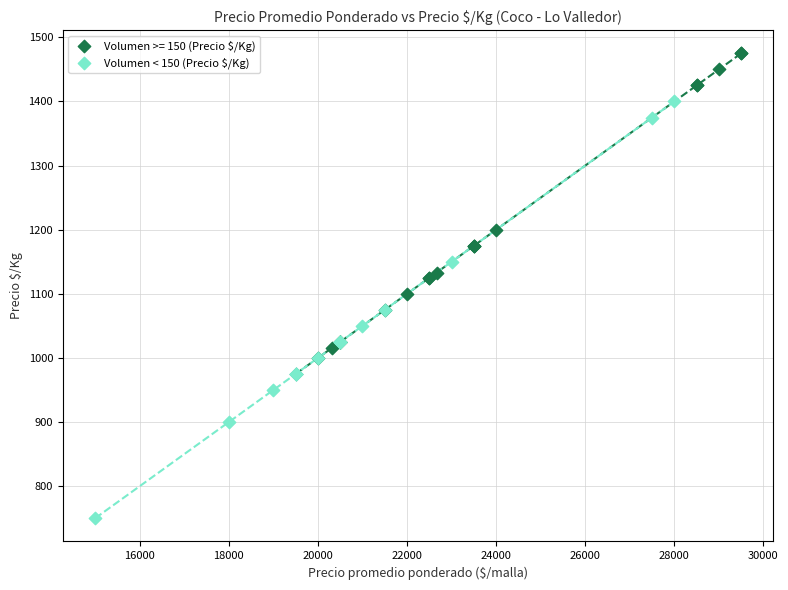

Which series reaches the minimum Y coordinate?

Volumen < 150 (Precio $/Kg)